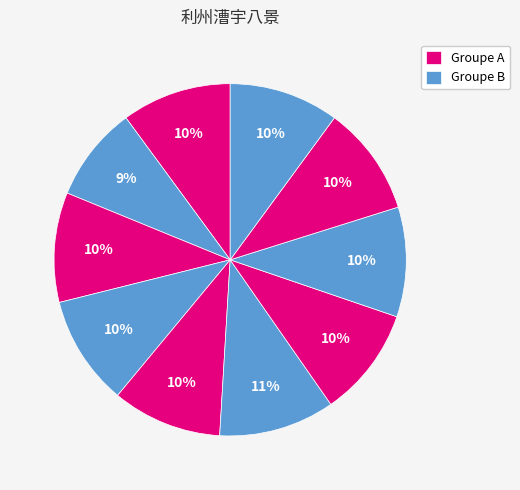

How many segments does this pie chart have?

10